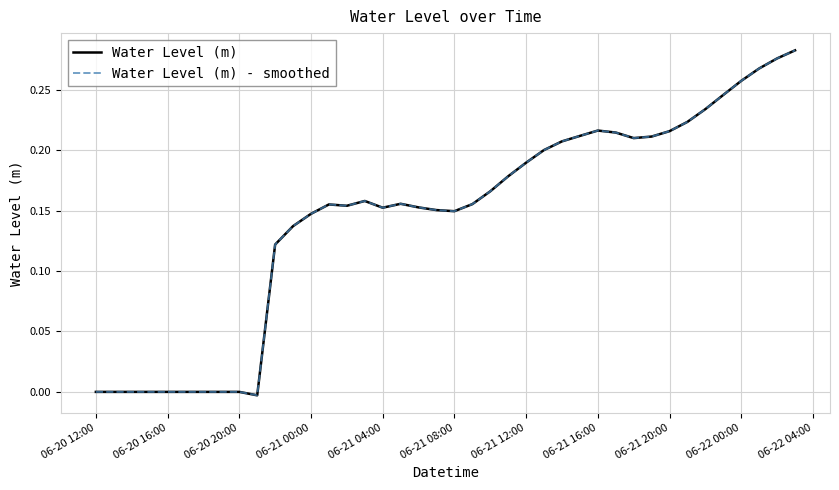

Does the chart have visible grid lines?

Yes